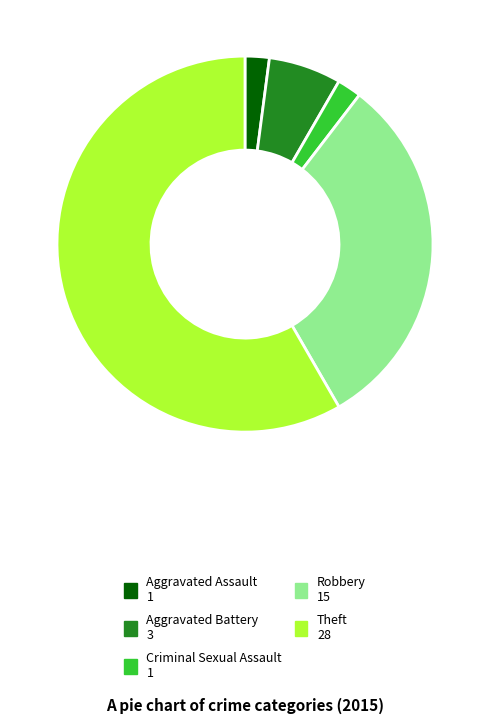

Which category has the biggest portion of the pie?

Theft